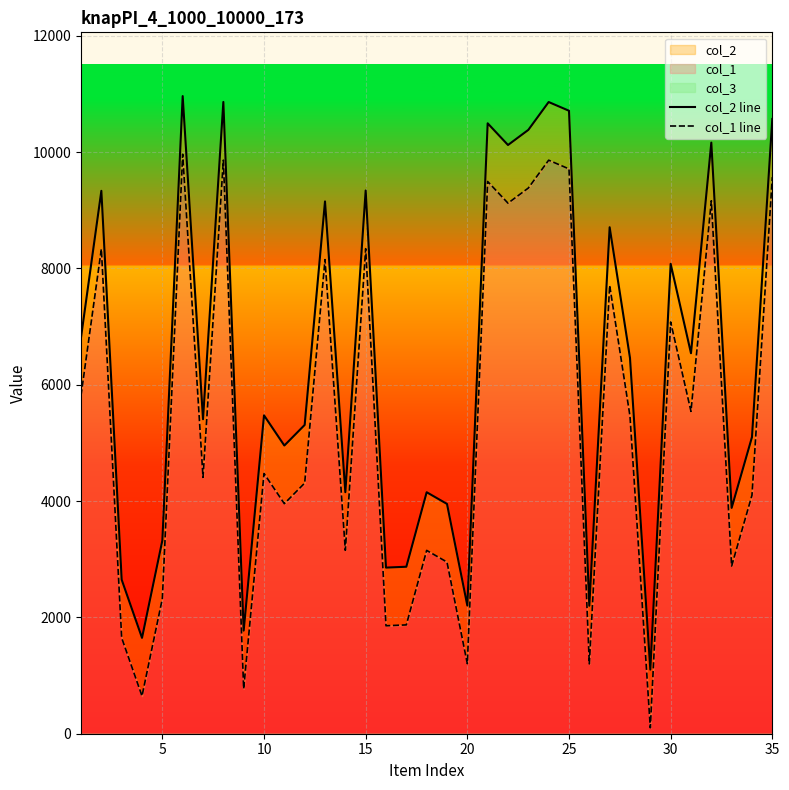

Which series has the largest range (max minus min)?

col_2 line